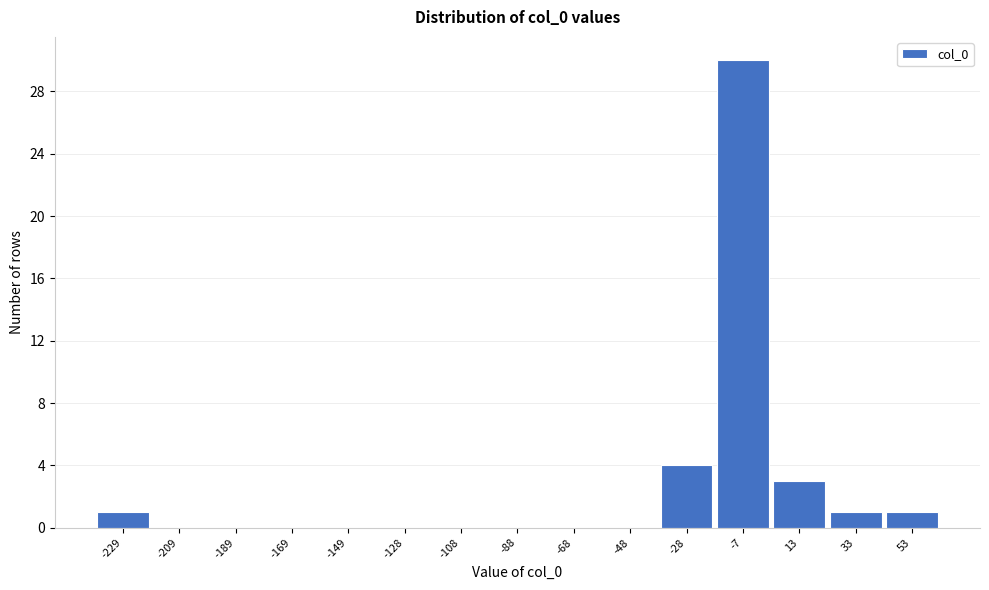

Reading left to right, list all the values displayed in this chart.

-229=1	-209=0	-189=0	-169=0	-149=0	-128=0	-108=0	-88=0	-68=0	-48=0	-28=4	-7=30	13=3	33=1	53=1